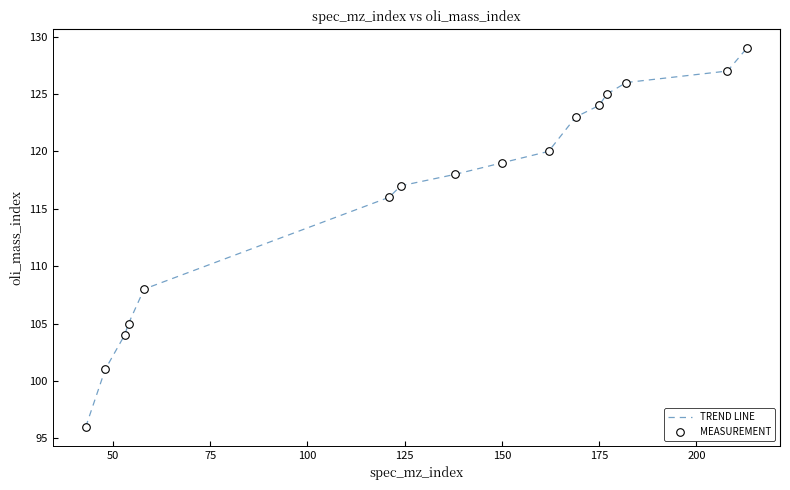

What is the difference between the maximum and minimum values?

33